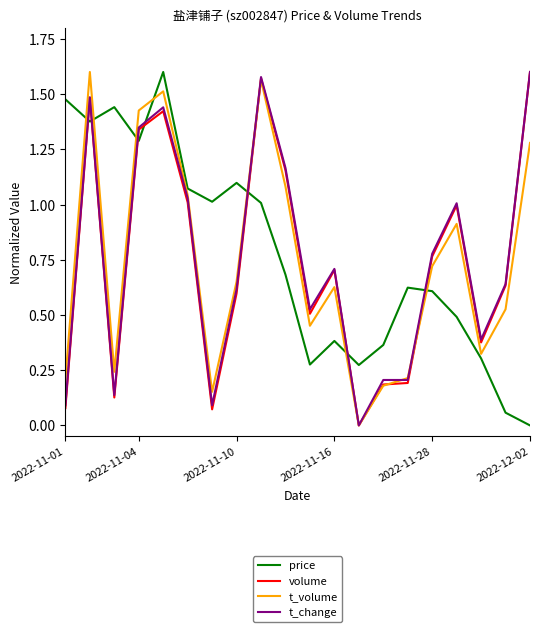

How many times do price and t_change cross each other?

7